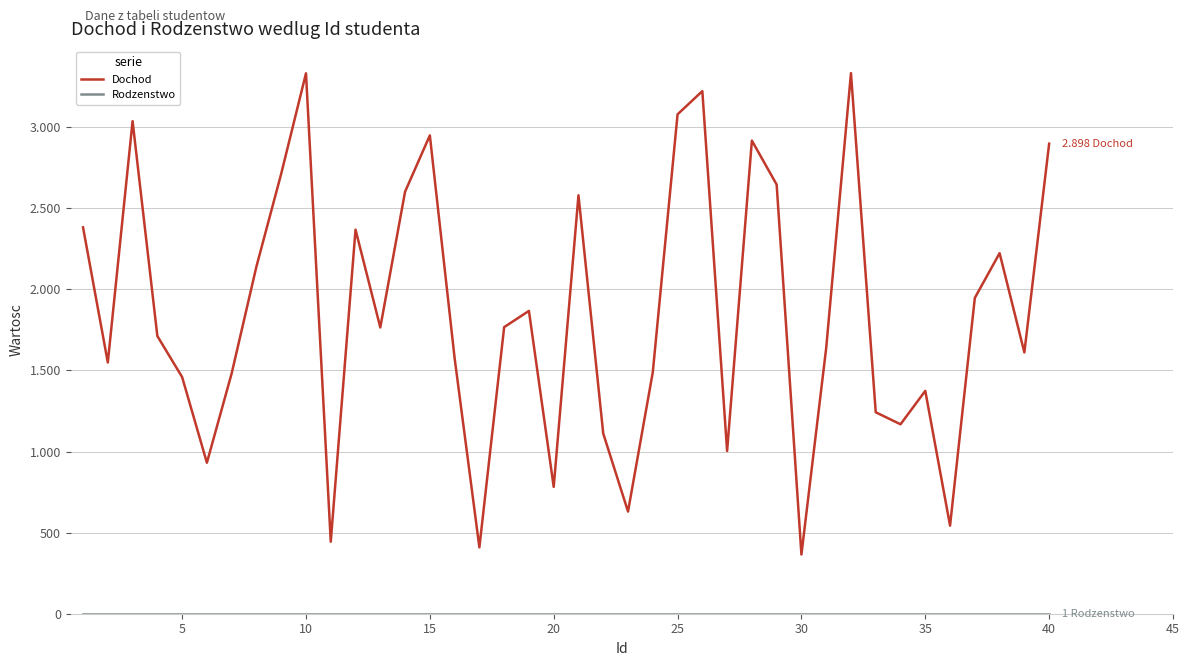

How many lines are shown in the chart?

2